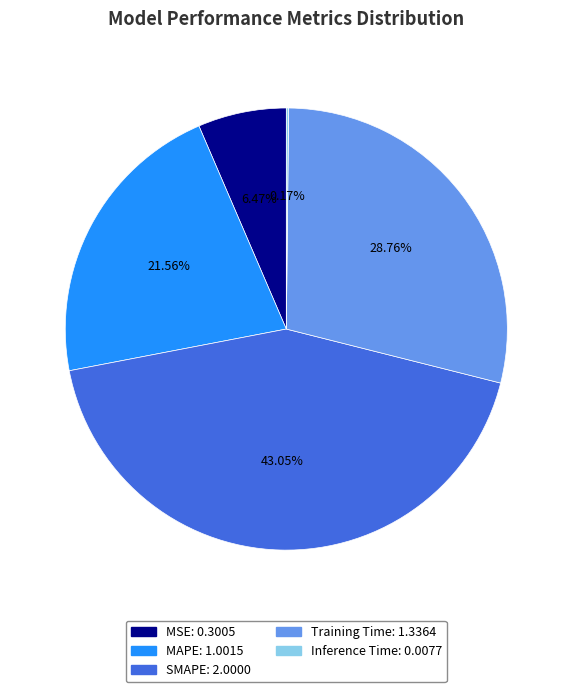

Combined, do MSE and Training Time account for over 50%?

No